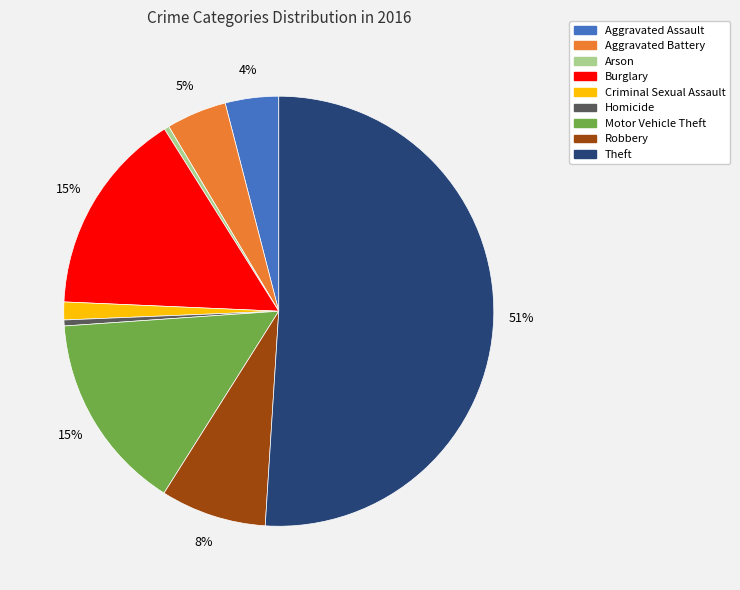

To the nearest percent, what is the combined percentage of Burglary and Motor Vehicle Theft?

30%